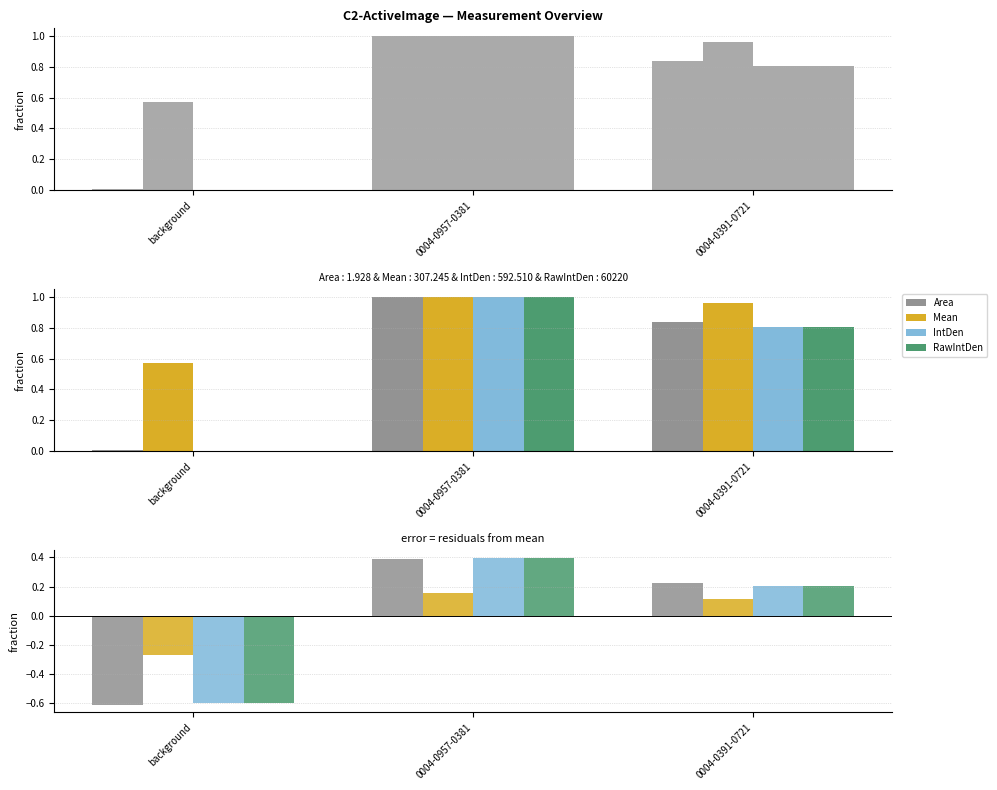

What is the total value across all series at 0004-0391-0721?

0.7